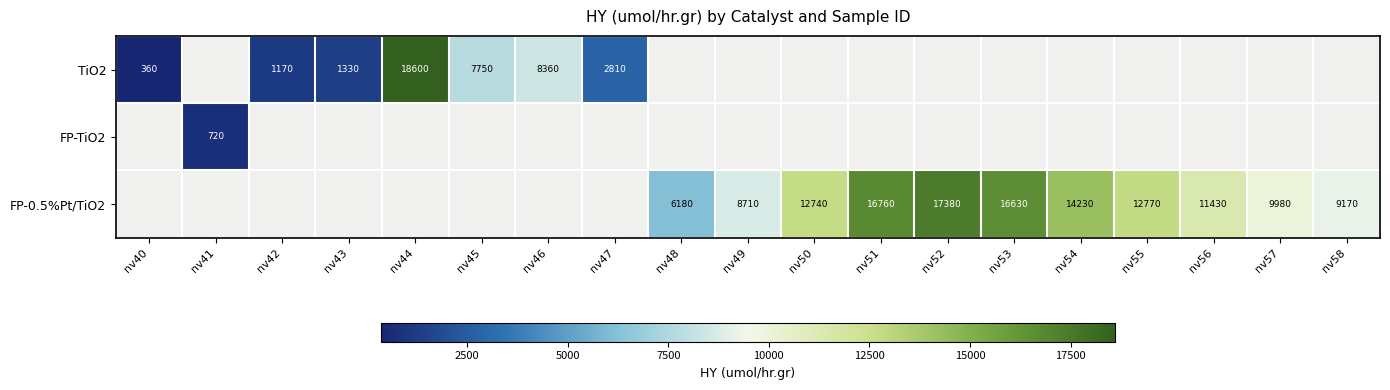

The value of FP-0.5%Pt/TiO2 at nv54 is 14230. True or false?

True